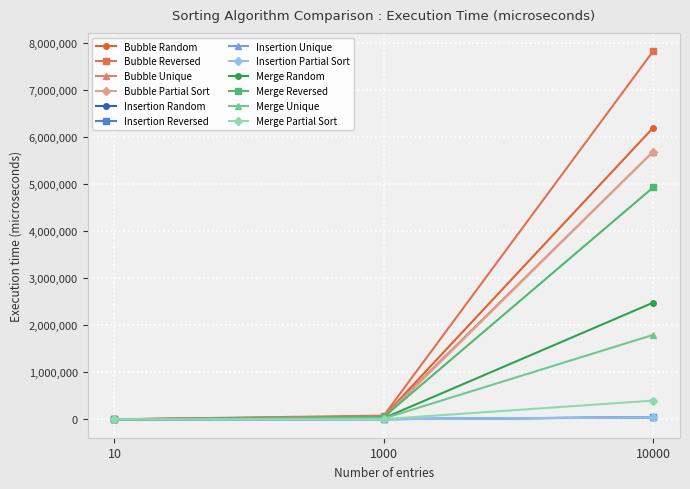

At which category does the chart reach its peak across all series?

10000